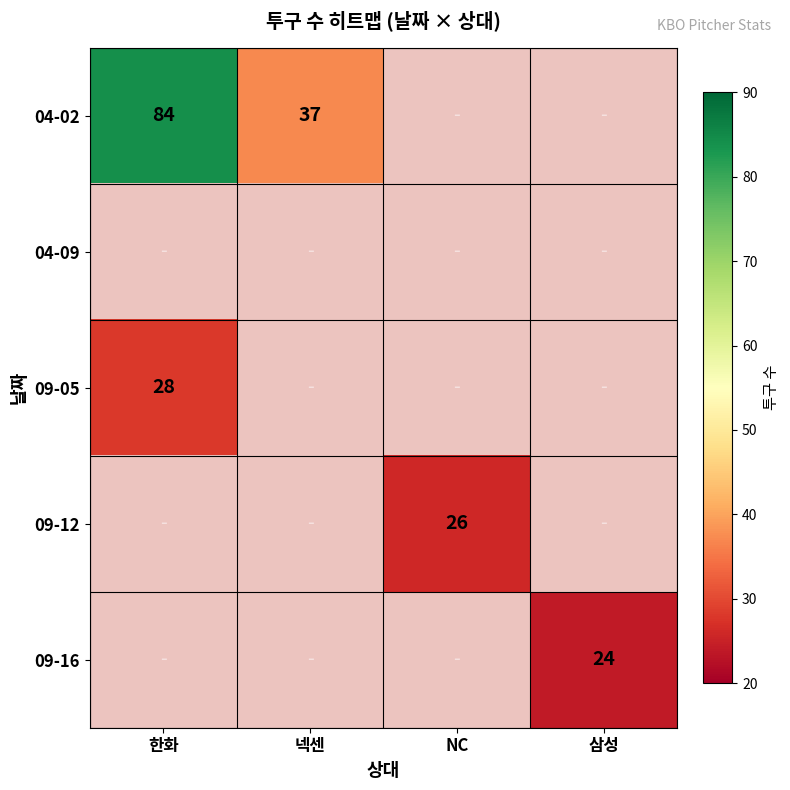

At how many categories does at least one series exceed 65?

1